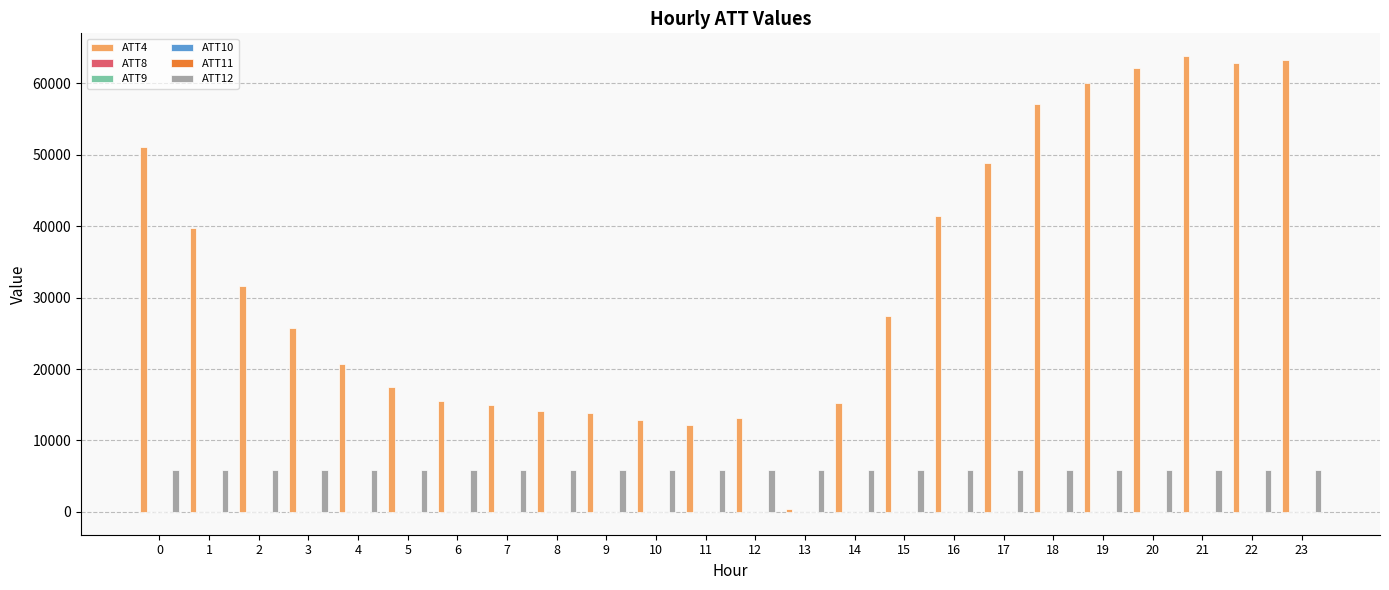

What is the maximum value shown in the chart?

63800.0